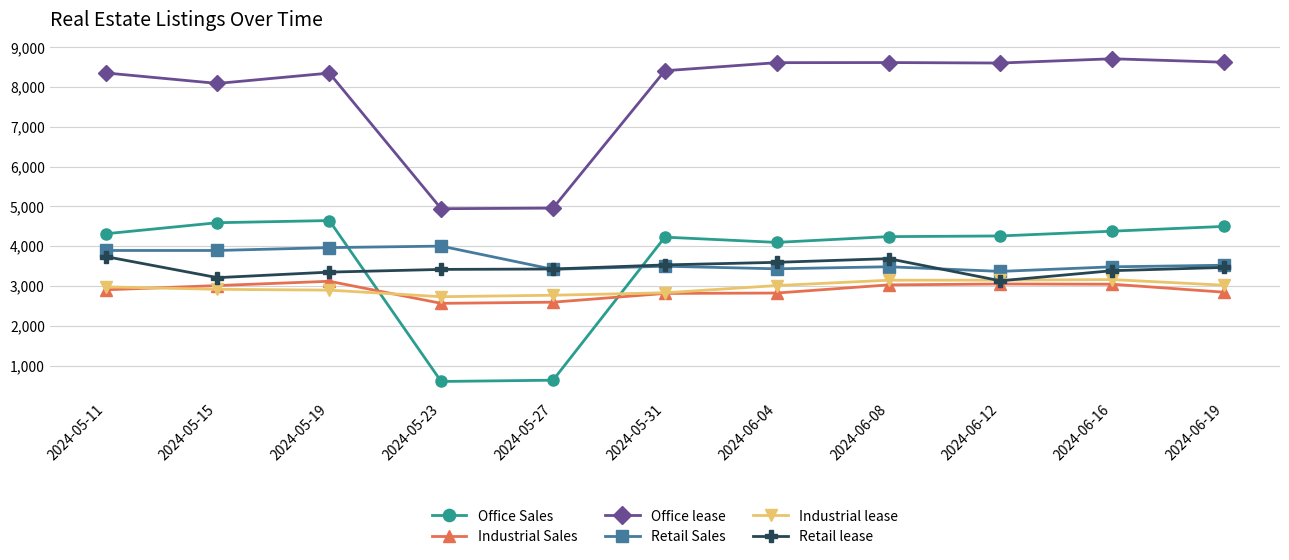

The Retail Sales series shows 3894 at 2024-05-11. True or false?

True